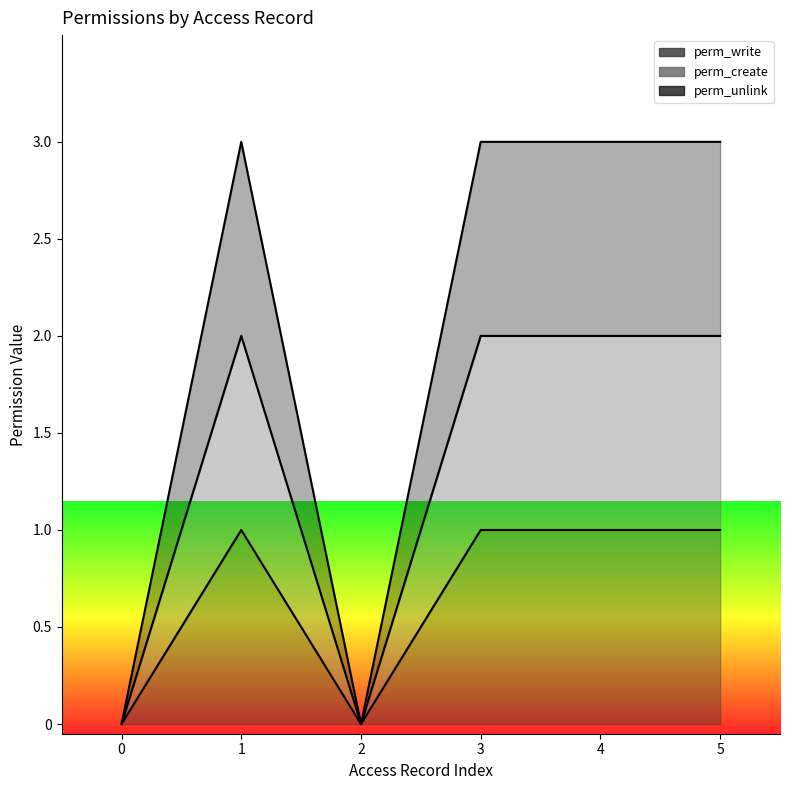

List the series in order of their peak value, highest first.

perm_unlink, perm_create, perm_write